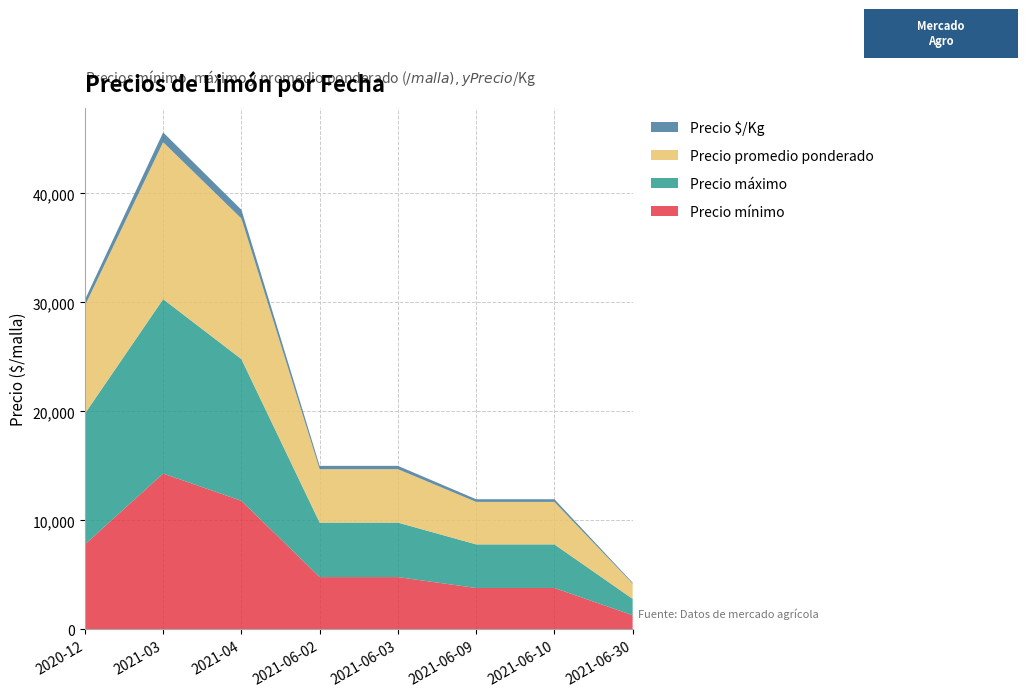

Reading left to right, what are all the values shown in this chart?

Precio mínimo: 2020-12=7800	2021-03=14300	2021-04=11800	2021-06-02=4800	2021-06-03=4800	2021-06-09=3800	2021-06-10=3800	2021-06-30=1300
Precio máximo: 2020-12=12000	2021-03=16000	2021-04=13000	2021-06-02=5000	2021-06-03=5000	2021-06-09=4000	2021-06-10=4000	2021-06-30=1500
Precio promedio ponderado: 2020-12=9900	2021-03=14400	2021-04=12900	2021-06-02=4900	2021-06-03=4900	2021-06-09=3900	2021-06-10=3900	2021-06-30=1400
Precio $/Kg: 2020-12=550	2021-03=900	2021-04=806	2021-06-02=306	2021-06-03=306	2021-06-09=244	2021-06-10=244	2021-06-30=88